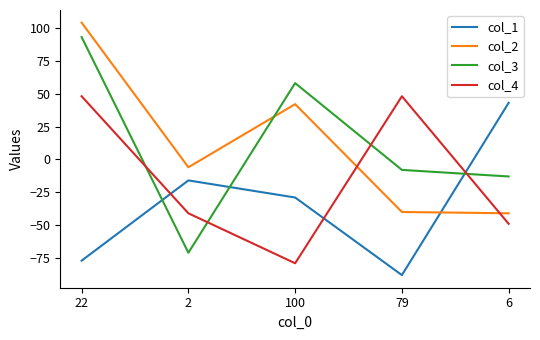

Is the value of col_3 at 100 greater than the value of col_4 at 6?

Yes